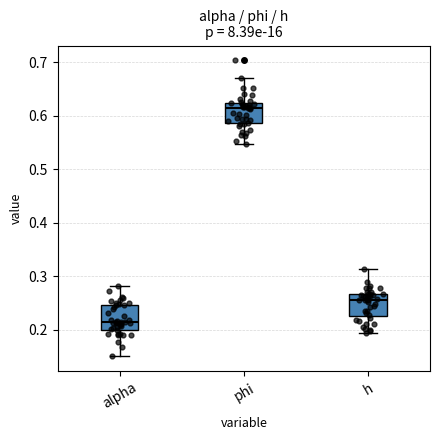

Which box has the highest median line?

phi